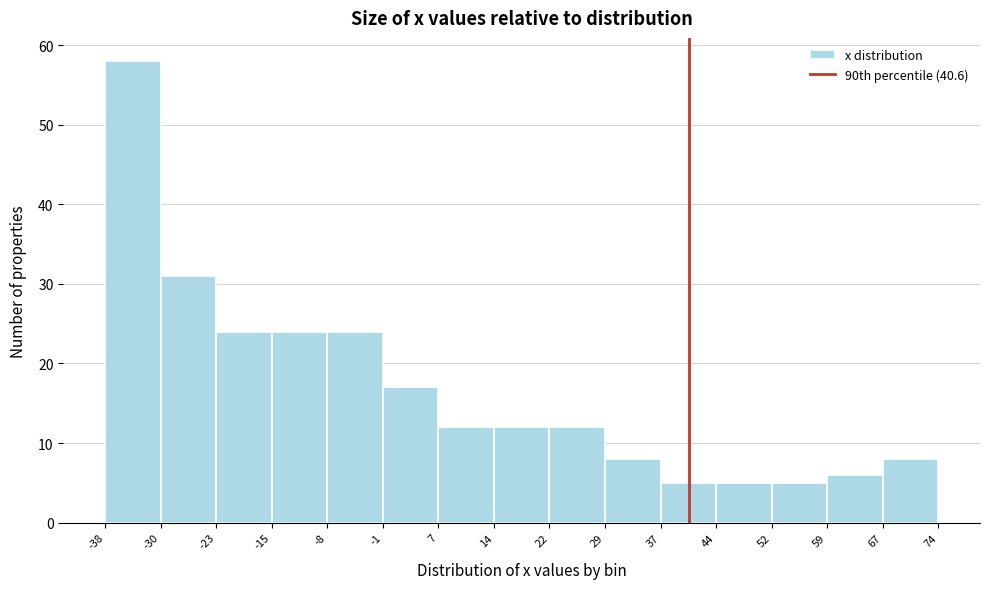

Reading left to right, list every bar in this chart as the range it spans on the x-axis followed by its height. The values are not printed on the chart, so give them approximately, as read against the axis.

-38 to -30: 58
-30 to -23: 31
-23 to -15: 24
-15 to -8: 24
-8 to -1: 24
-1 to 7: 17
7 to 14: 12
14 to 22: 12
22 to 29: 12
29 to 37: 8
37 to 44: 5
44 to 52: 5
52 to 59: 5
59 to 67: 6
67 to 74: 8